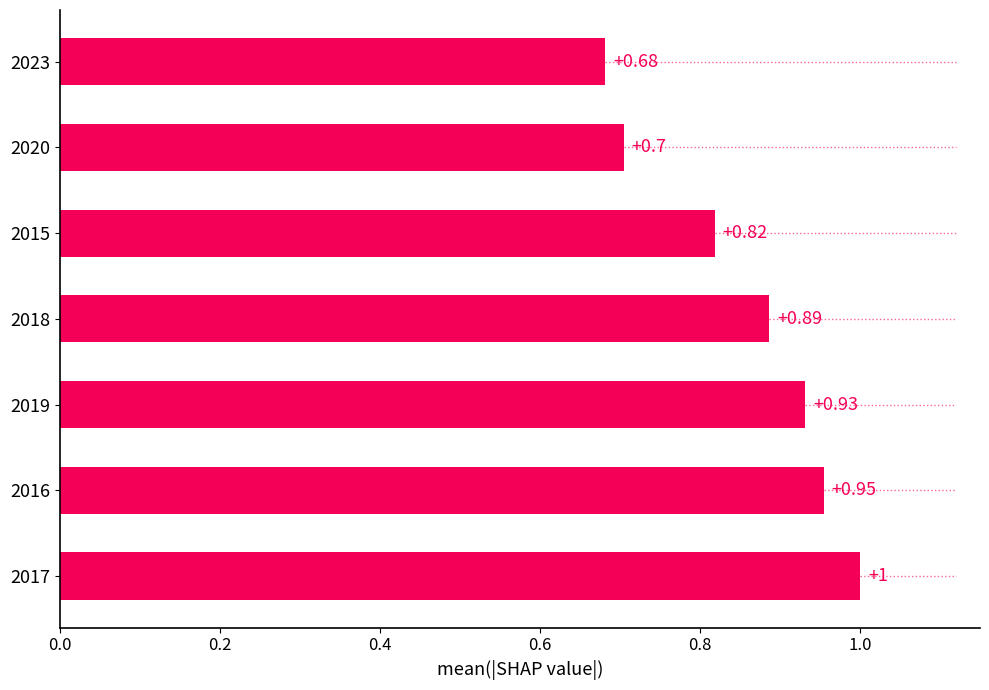

What is the sum of all values?

6.0